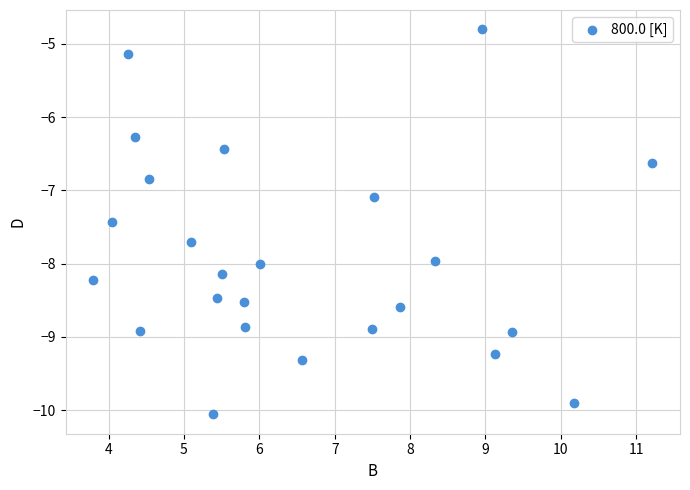

What Y value in the scatter plot is closest to -7?

-7.1